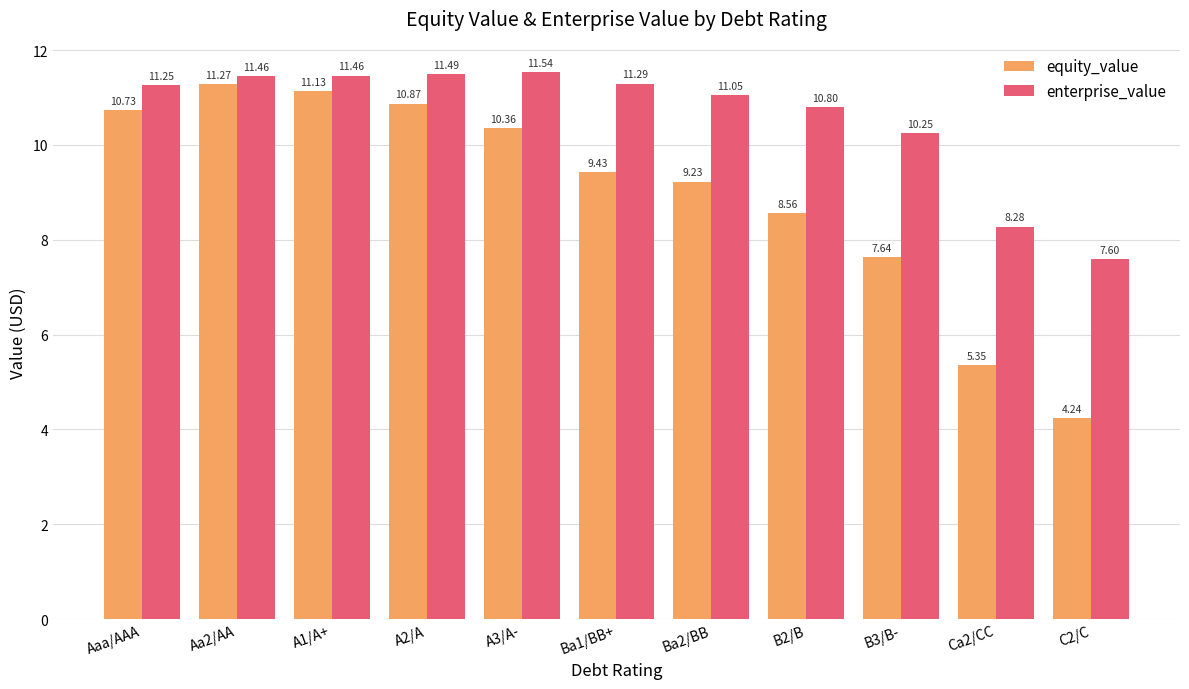

What is the minimum value for enterprise_value?

7.6